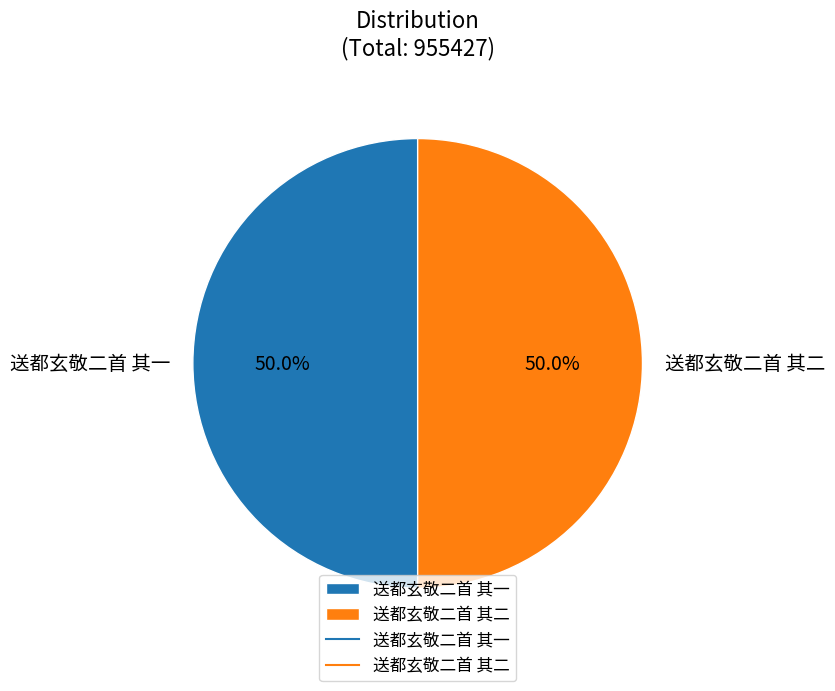

What is the ratio of the value at 送都玄敬二首 其一 to the value at 送都玄敬二首 其二?

1.0